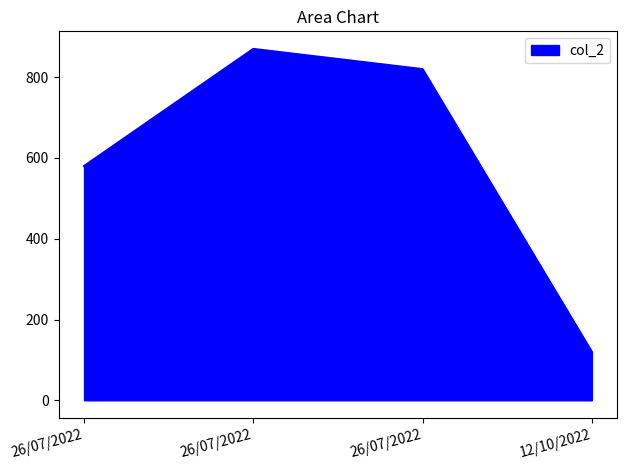

What is the change in value from 26/07/2022 to 12/10/2022?

-460